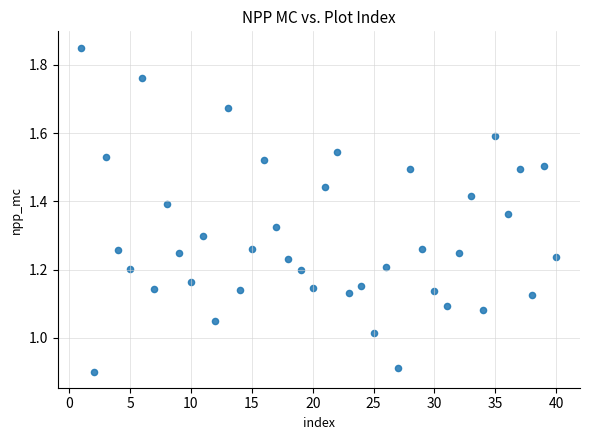

What is the range of X values (max minus min)?

39.0